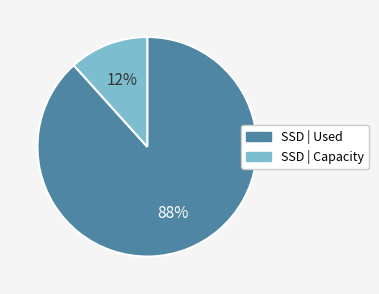

Count the number of slices in the pie.

2